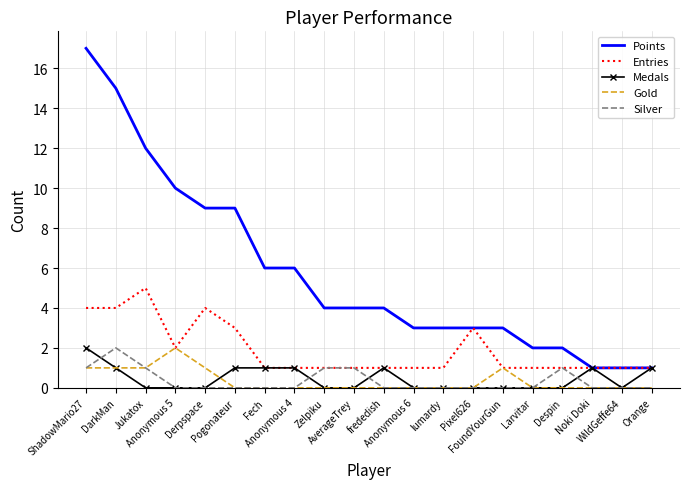

What are all the series names shown in the legend?

Points, Entries, Medals, Gold, Silver